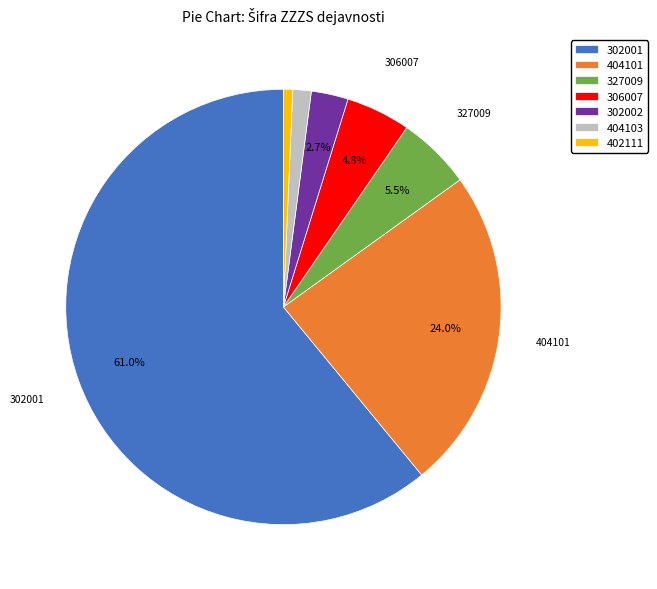

To the nearest percent, what is the difference between the largest and smallest slice percentages?

60%